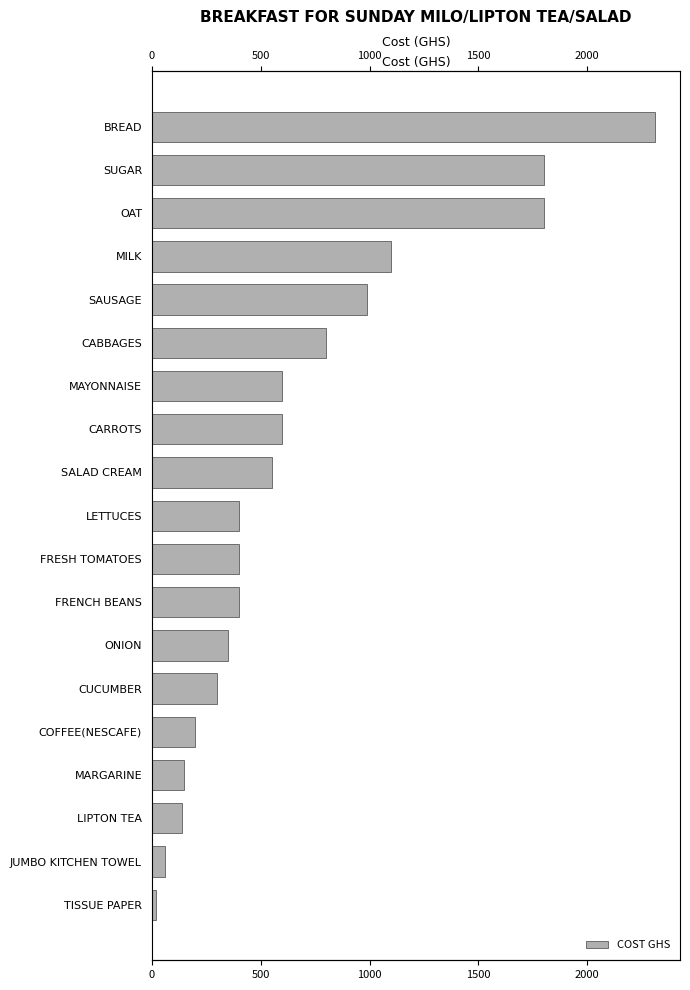

What is the value of the 7th bar from the left?

600